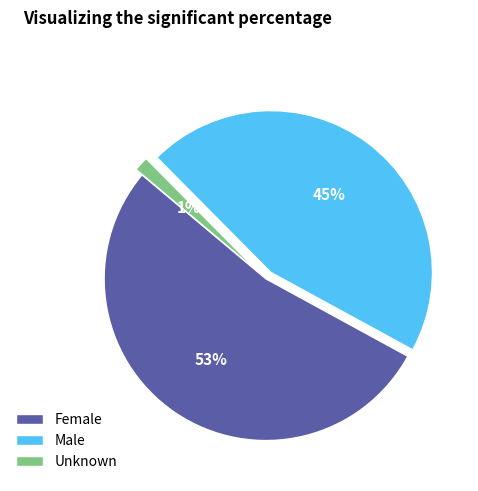

To the nearest percent, what is the difference between the Male and Unknown slice percentages?

44%